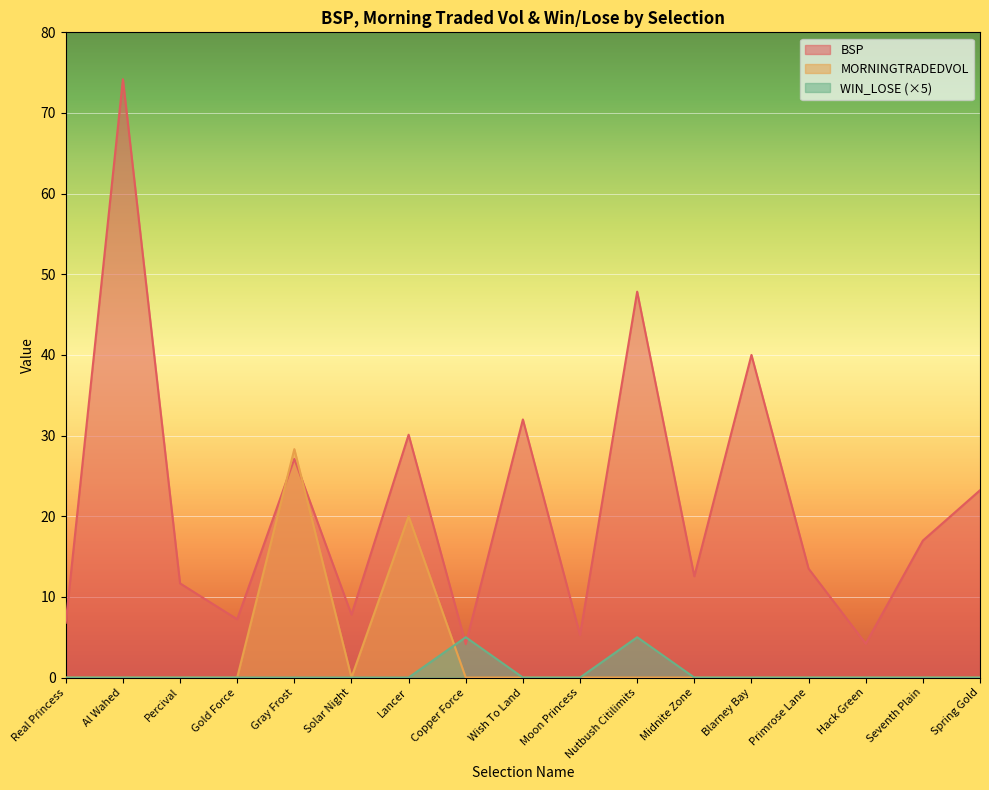

What is the lowest value of the BSP series?

4.2